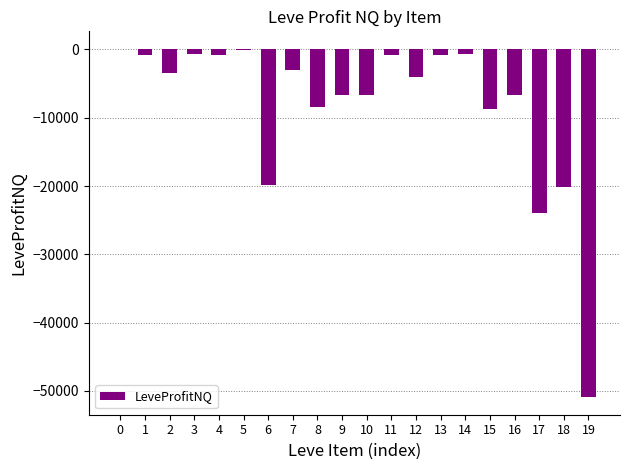

How many values exceed -3388?

9